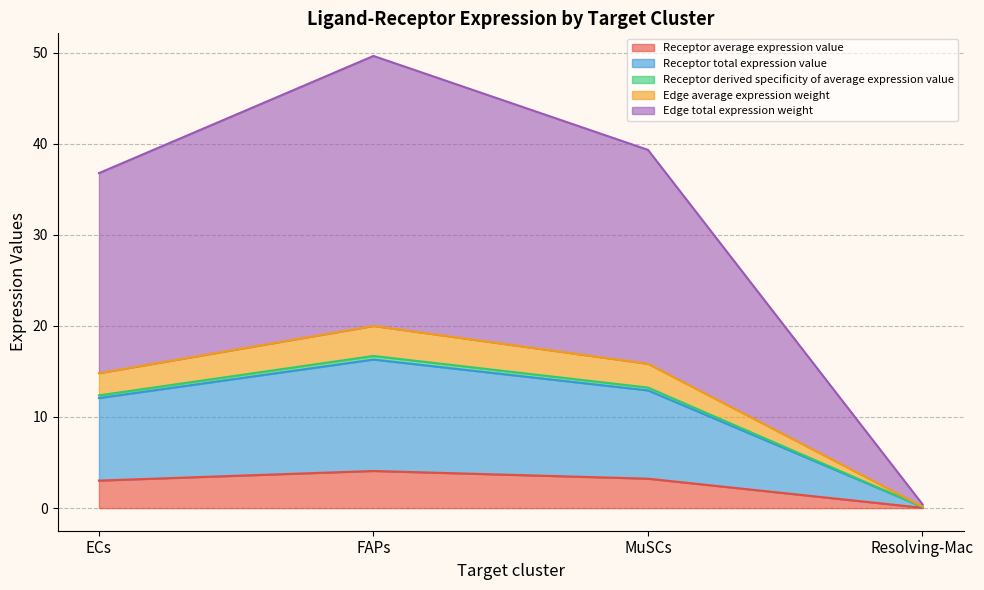

Is it true that Receptor average expression value equals 3.0 at ECs?

True